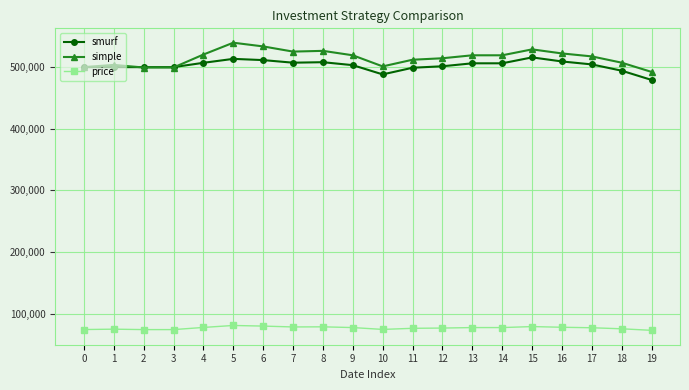

What is the difference between the simple values at 9 and 16?

3000